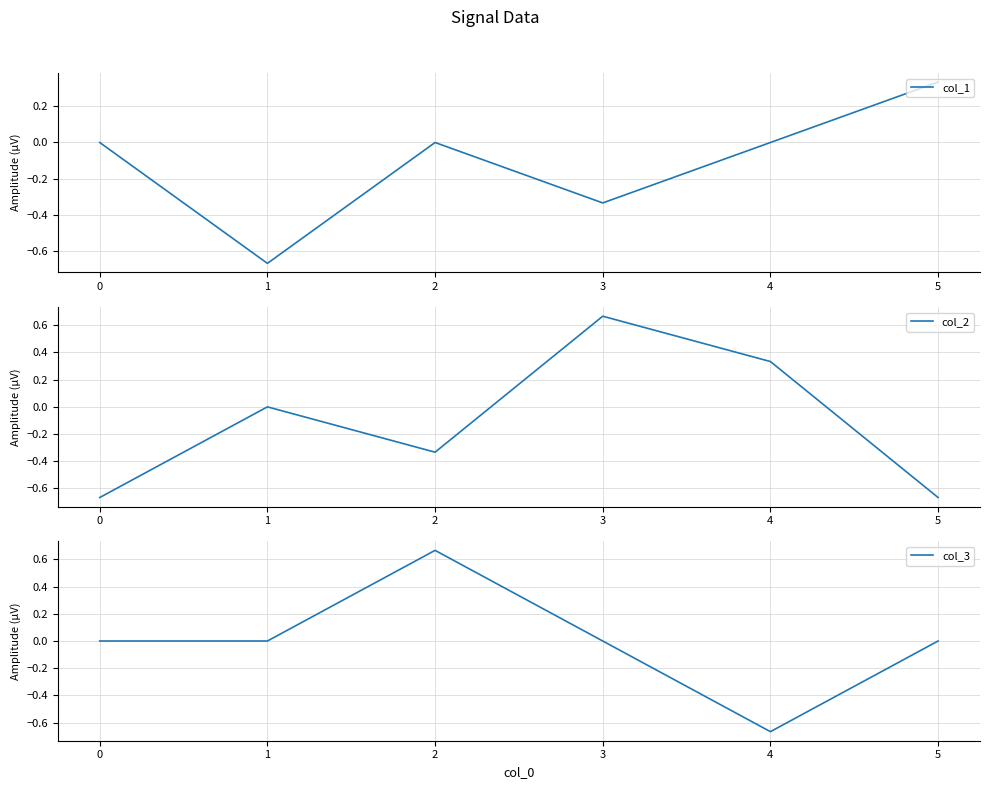

Is it true that col_1 equals 0.5 at 4?

False